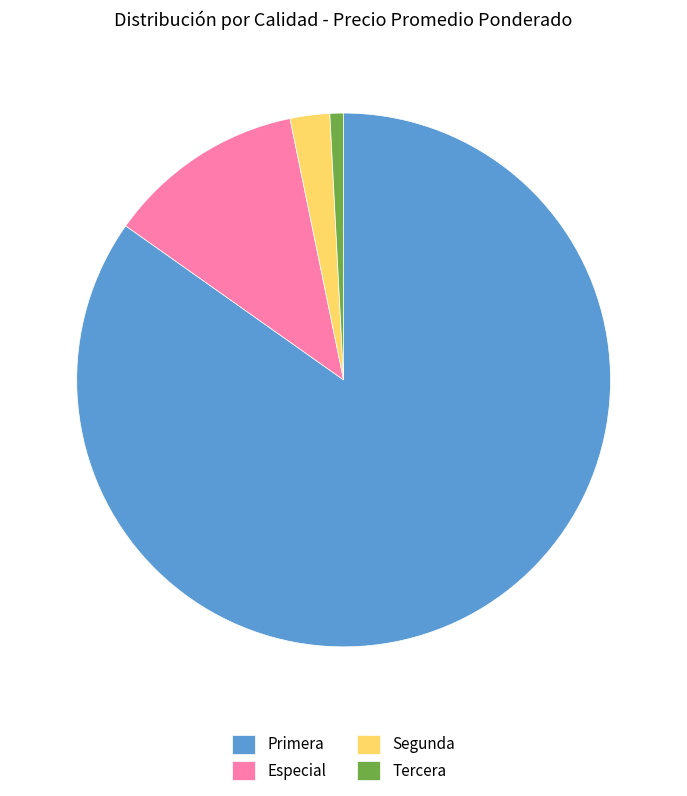

How many segments does this pie chart have?

4